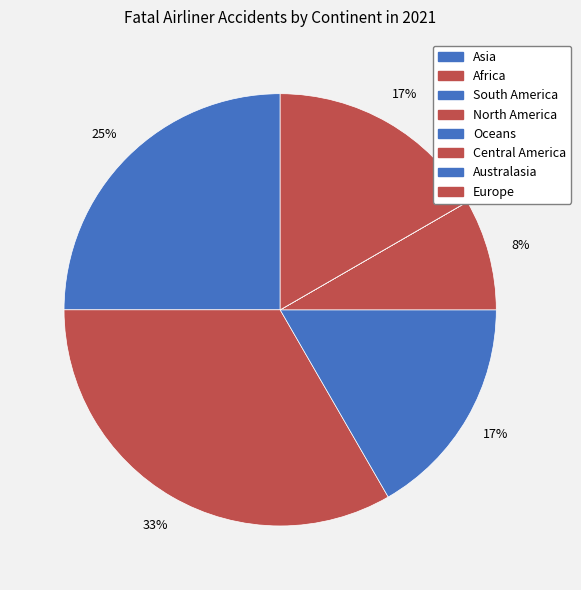

To the nearest percent, what is the combined percentage of Oceans and Europe?

17%